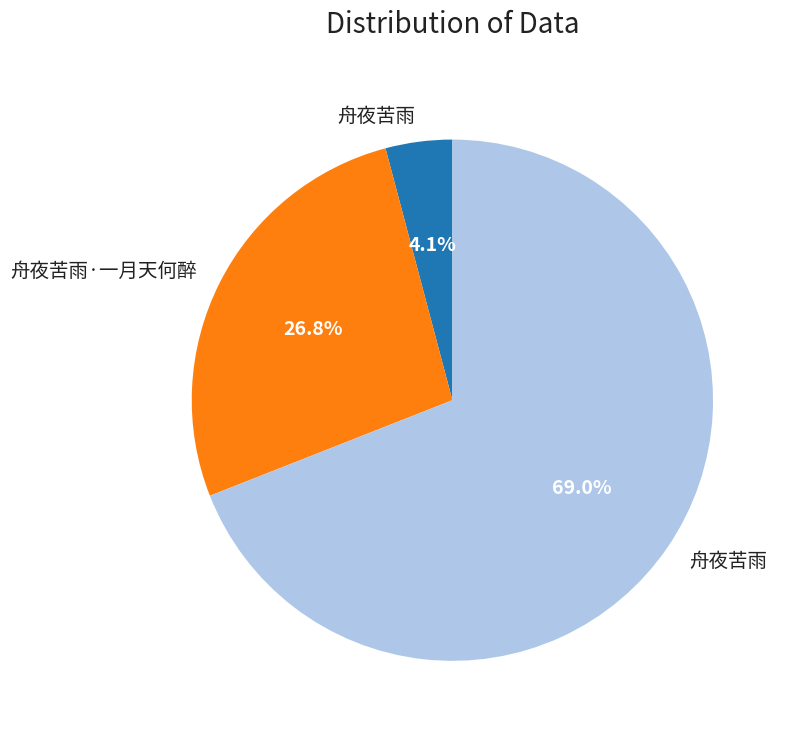

Is there any slice that represents more than half of the pie?

Yes